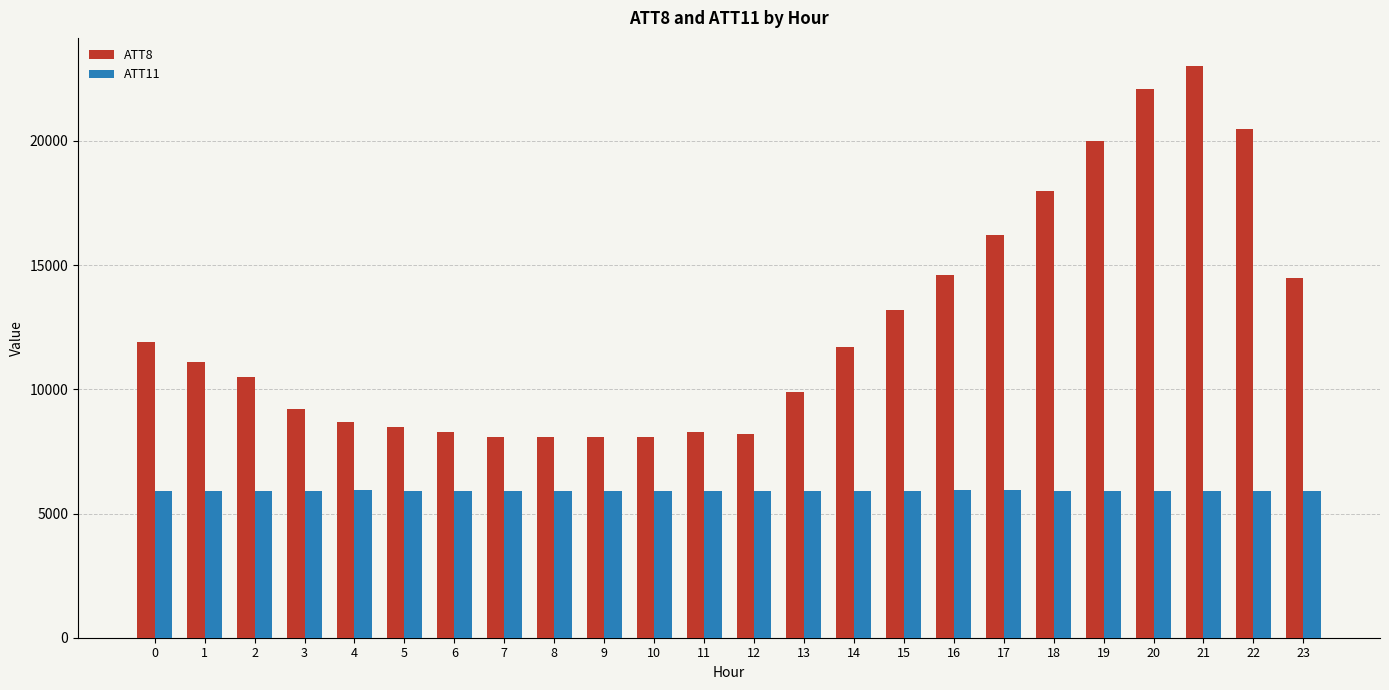

Which series changed the most between 7 and 14?

ATT8